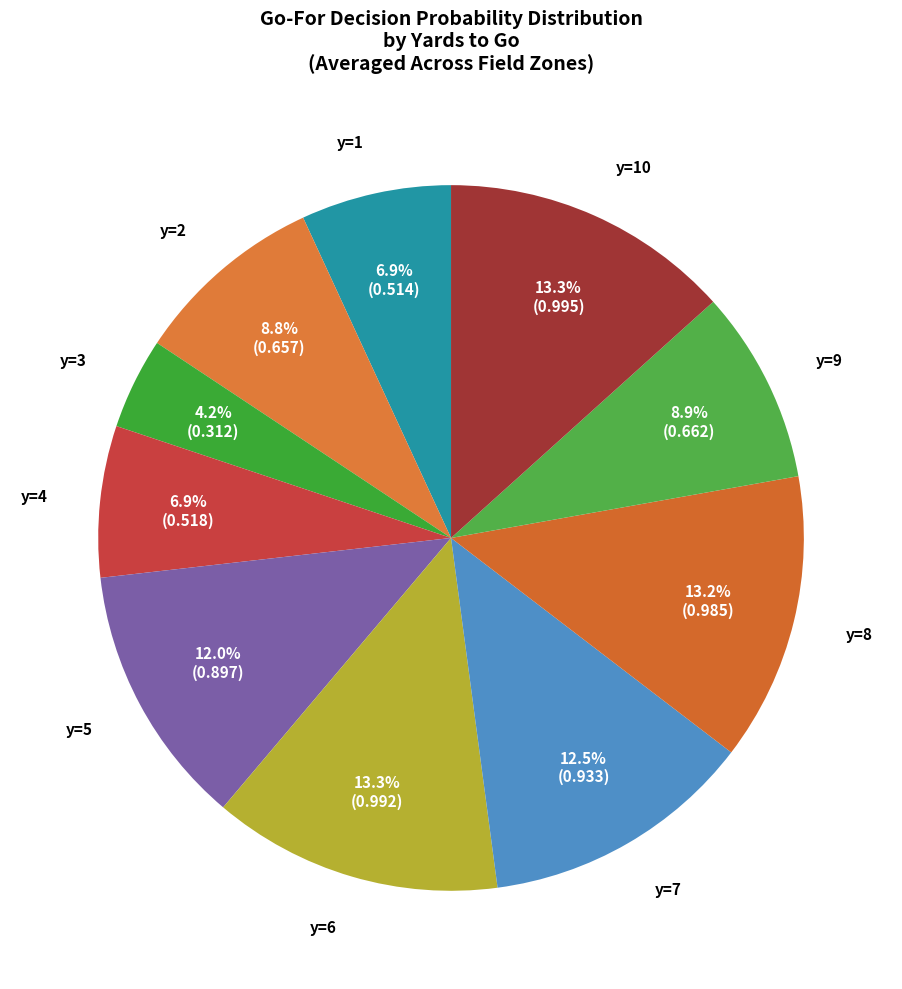

What is the smallest slice in the pie chart?

y=3